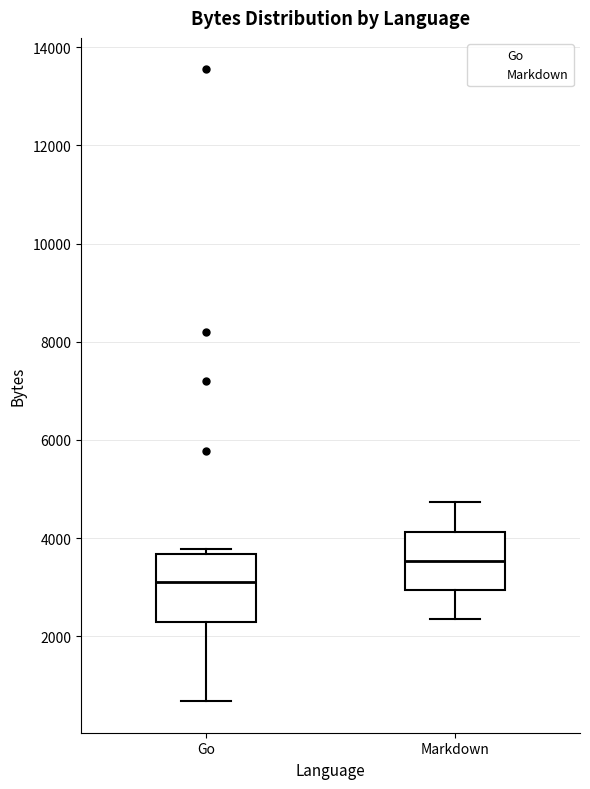

Reading left to right, transcribe this box plot: for each box, give where its median line is, the range the box spans, and where its two whiskers end, as read against the y-axis. The values are not printed on the chart, so give them approximately, as read against the axis.

Go: median 3200, box 2200 to 3600, whiskers 600 to 3800
Markdown: median 3600, box 3000 to 4200, whiskers 2400 to 4800